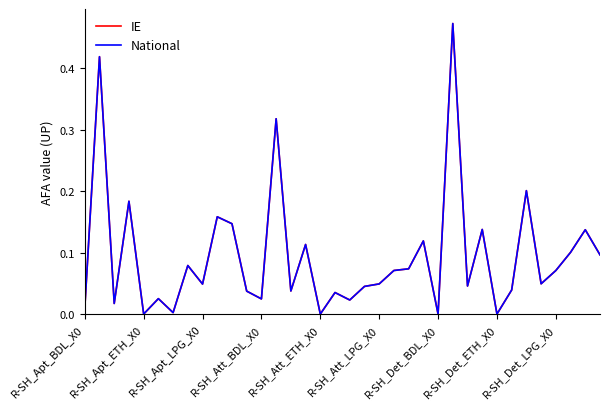

How many values in IE are above zero?

33